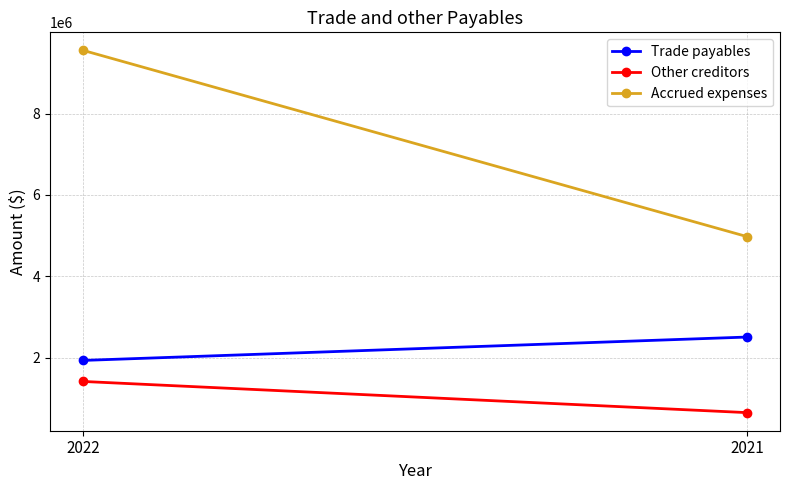

Rank the series by their average value, from highest to lowest.

Accrued expenses, Trade payables, Other creditors